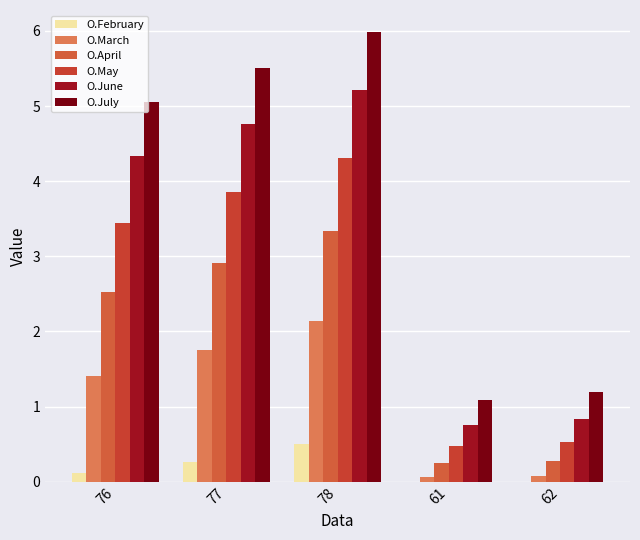

Does the chart contain stacked bars?

No